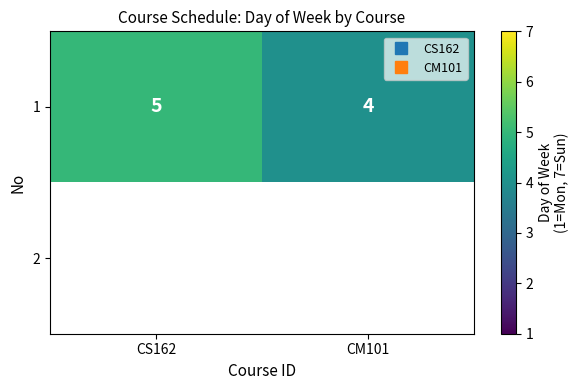

Rank the series at CS162 from highest to lowest value.

1, 2